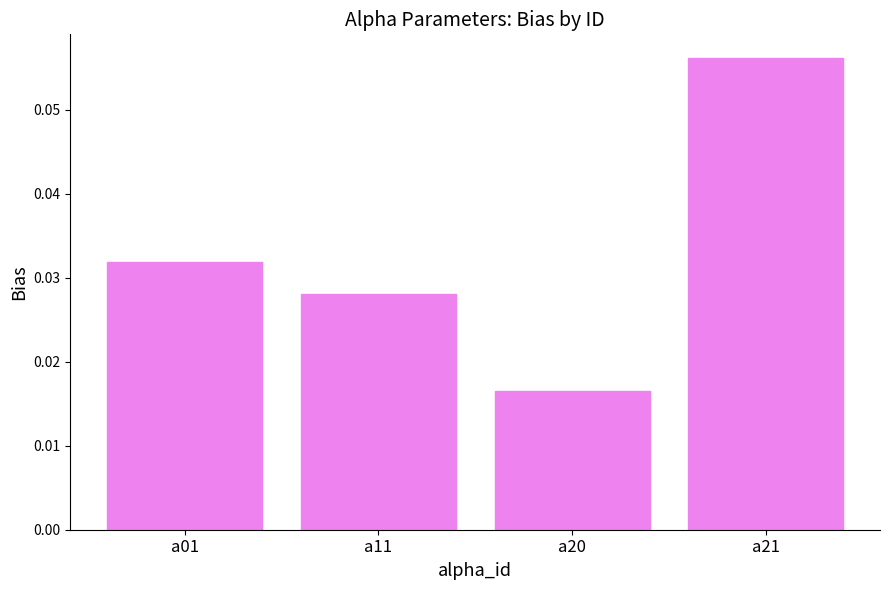

List the labels in order of value, largest first.

a21, a01, a11, a20